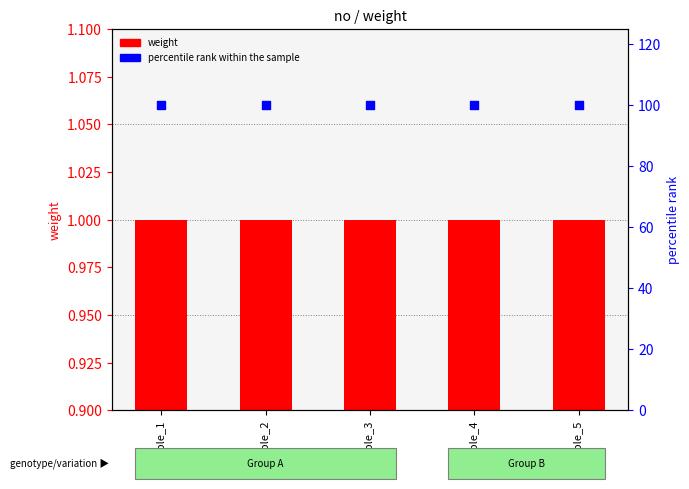

At how many categories does at least one series exceed 28?

5